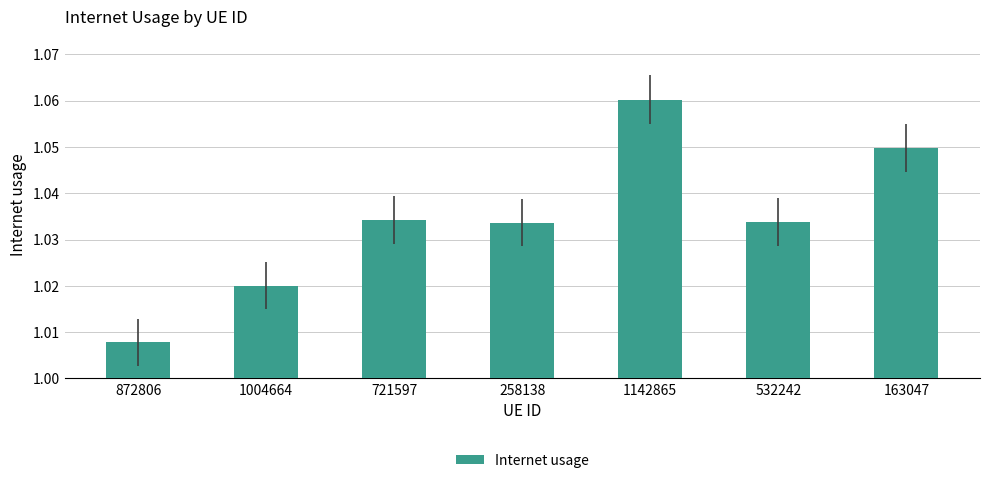

What is the label of the 1st bar from the left?

872806